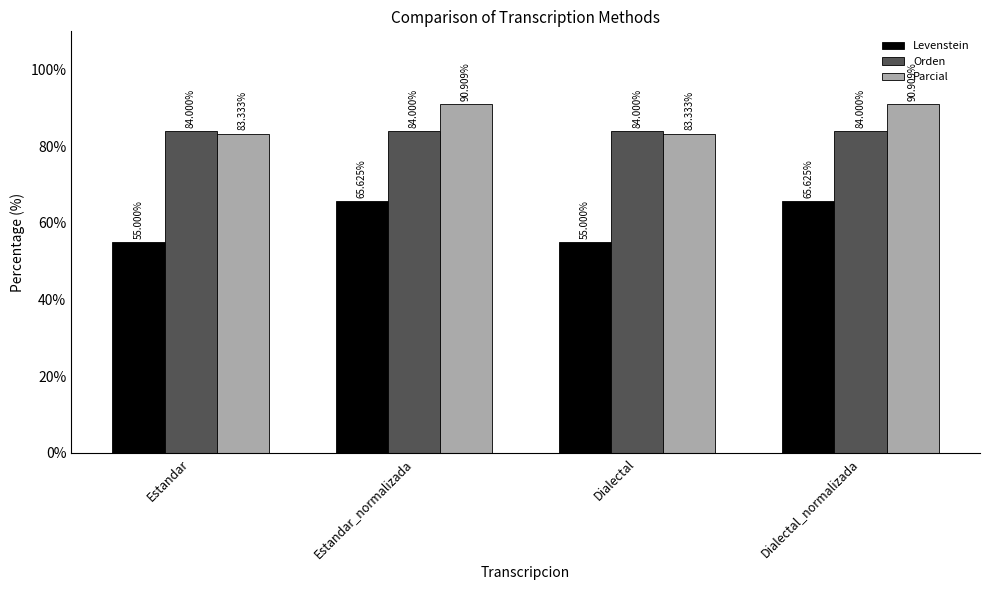

What value does the Parcial series have at Estandar_normalizada?

90.9